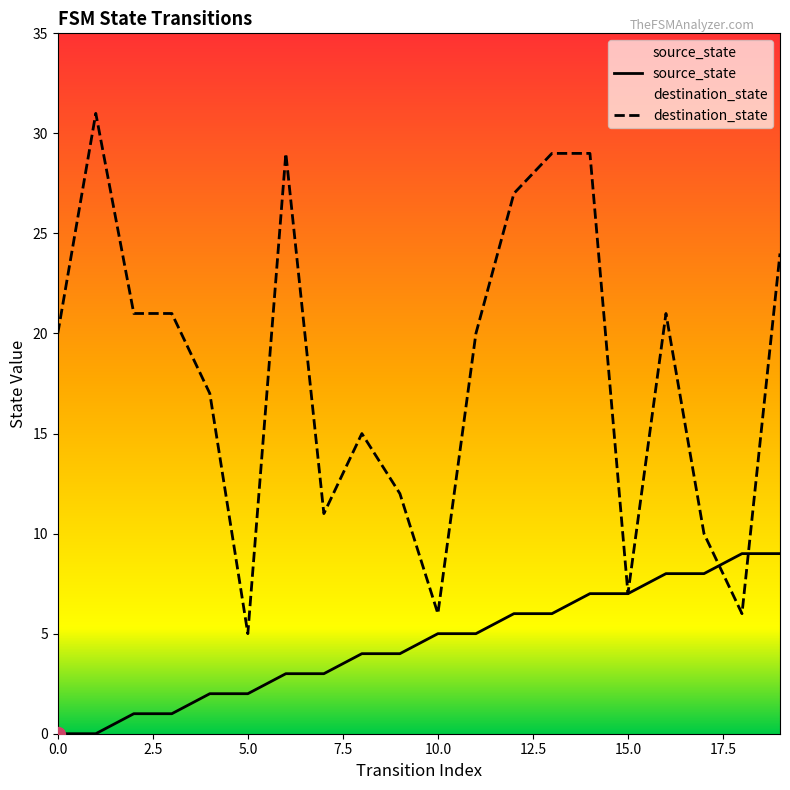

List the series in order of their overall mean, highest first.

destination_state, source_state